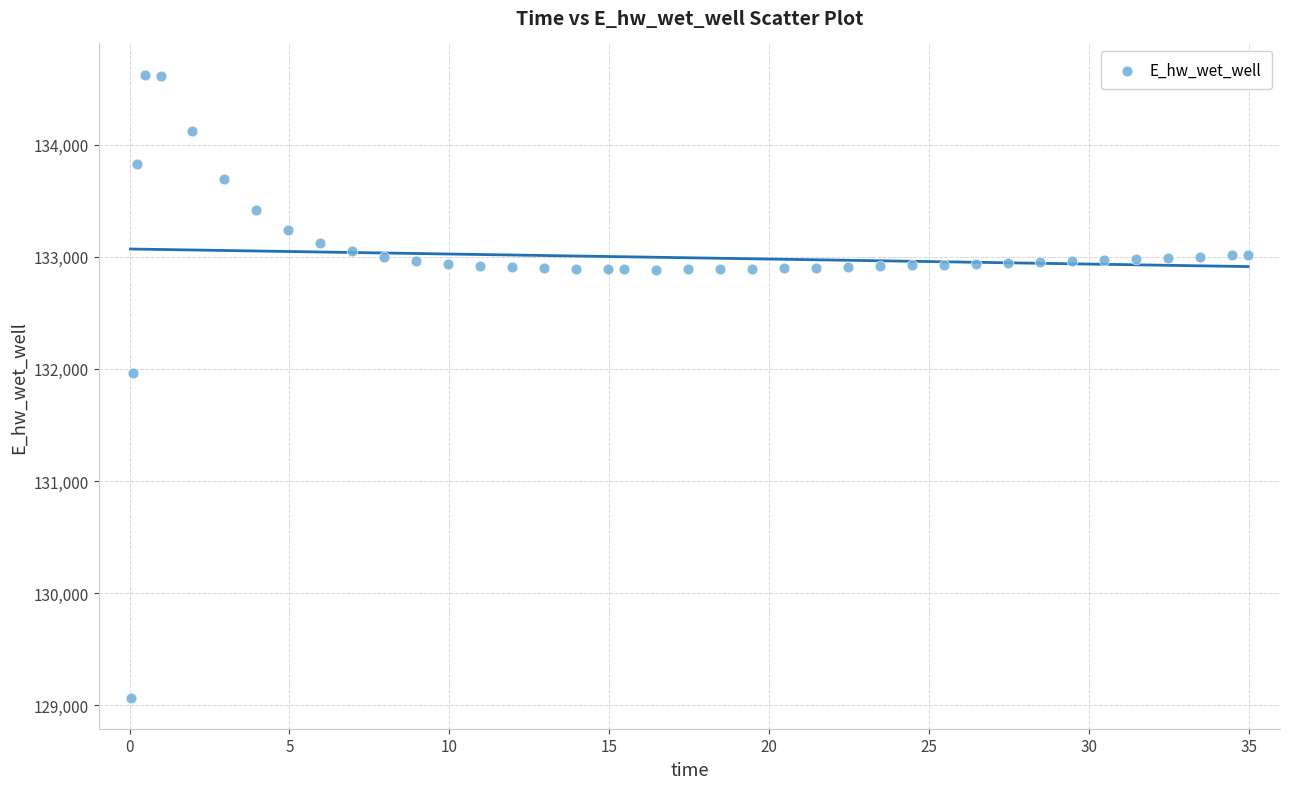

What is the range of Y values (max minus min)?

5554.9